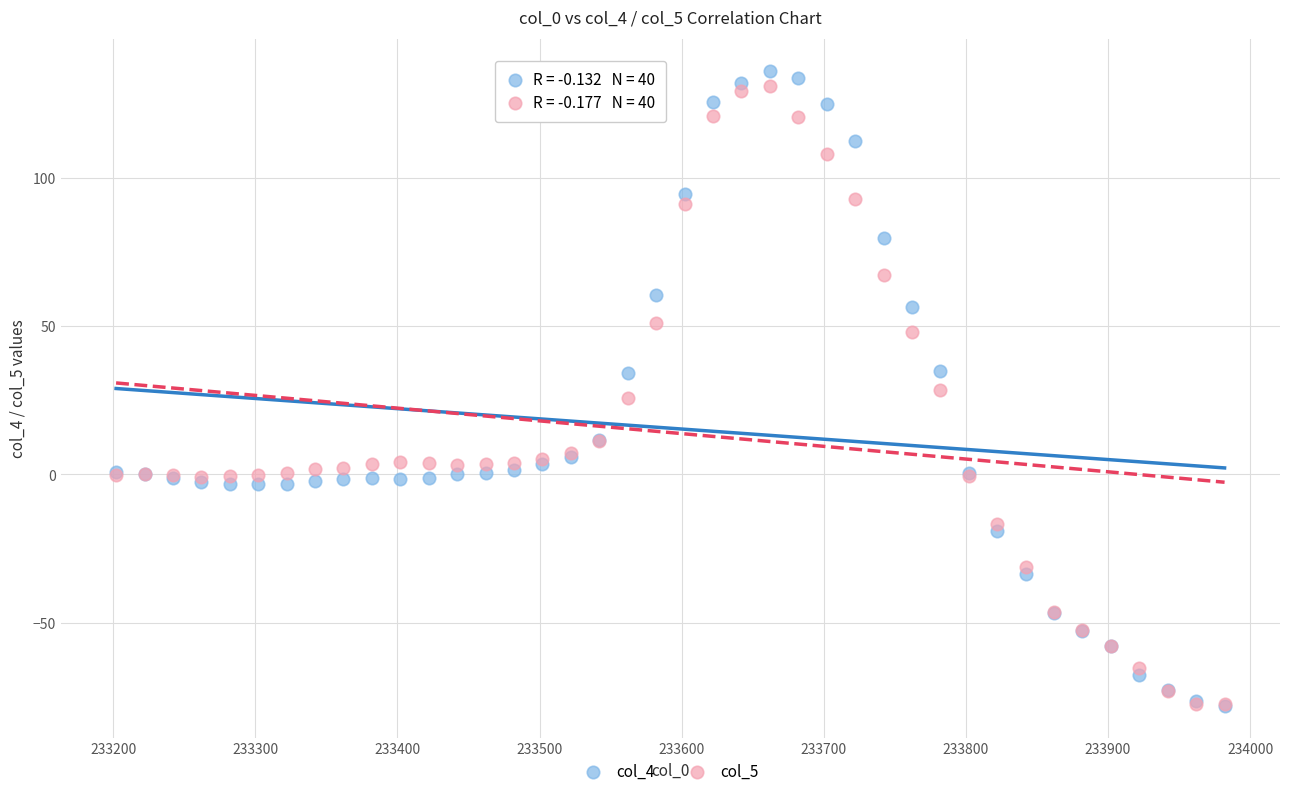

Which series has the largest Y range (max minus min)?

col_4